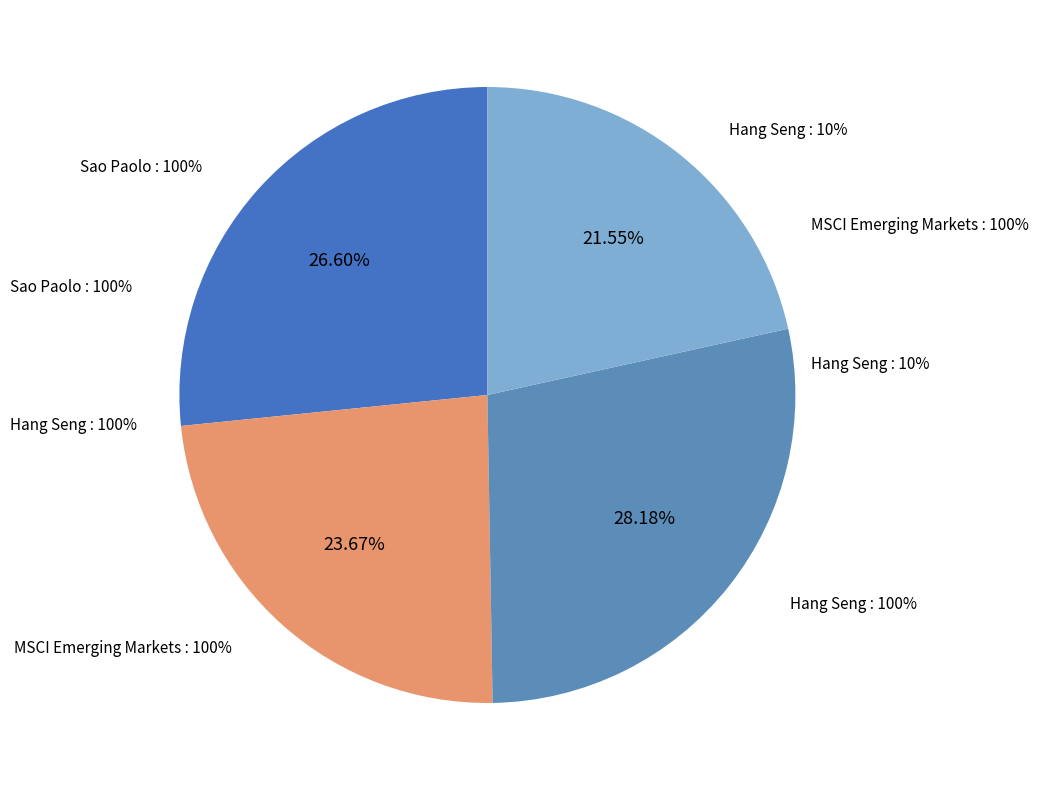

Count the number of slices in the pie.

4